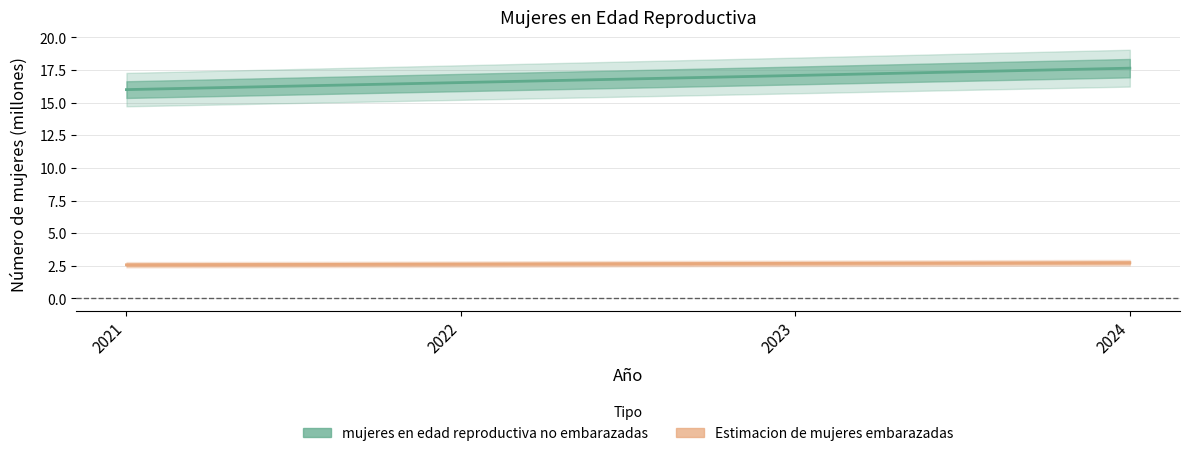

How many distinct data groups are displayed?

2